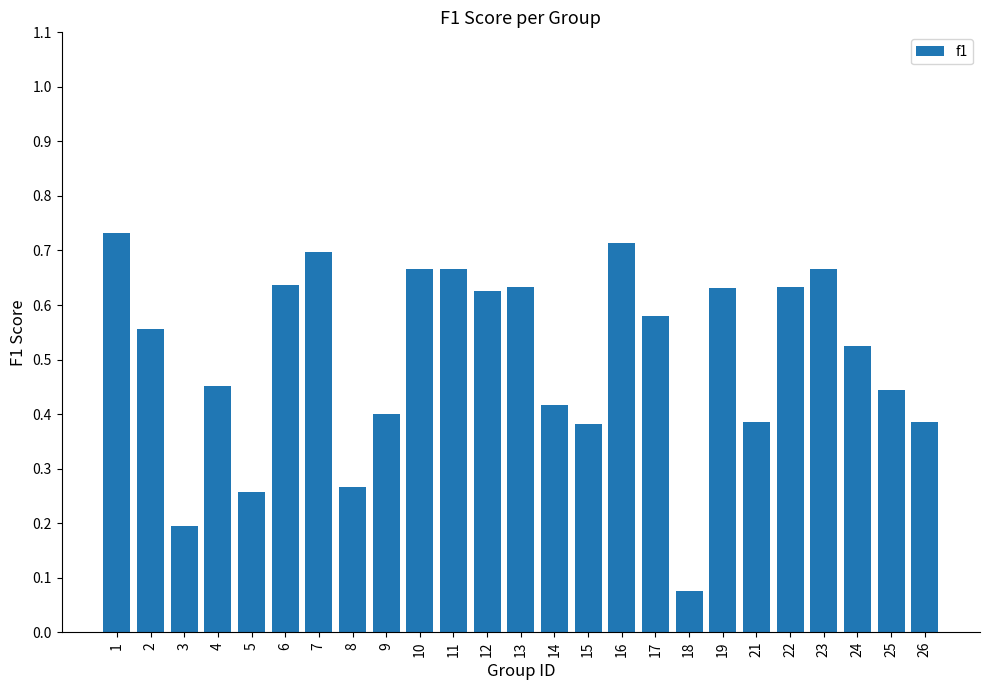

Which label corresponds to the smallest value in the chart?

18